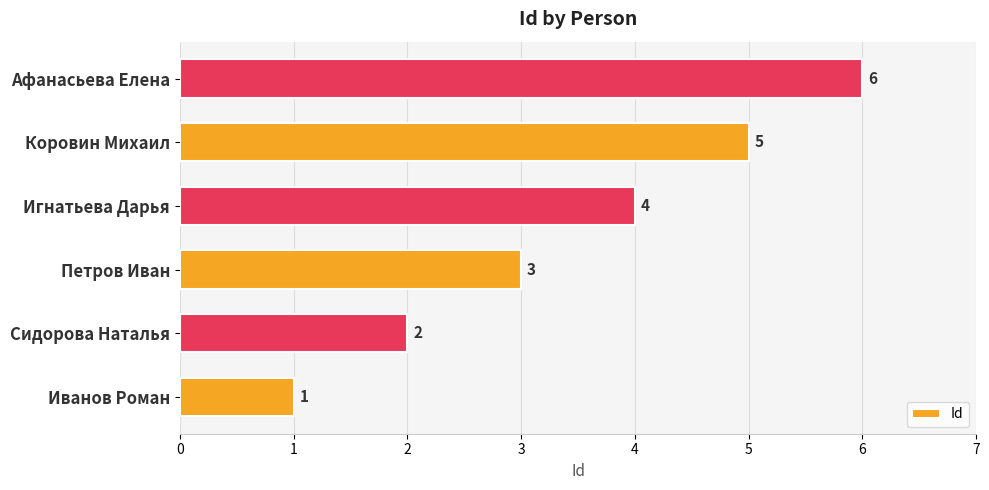

Between Петров Иван and Игнатьева Дарья, which is larger?

Игнатьева Дарья